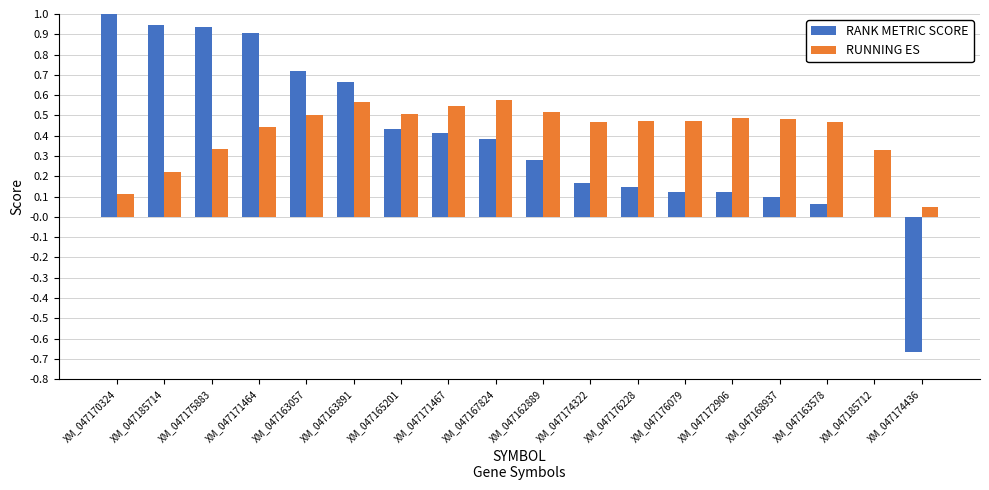

True or false: RANK METRIC SCORE has a value of 0.4 at XM_047171467.

True